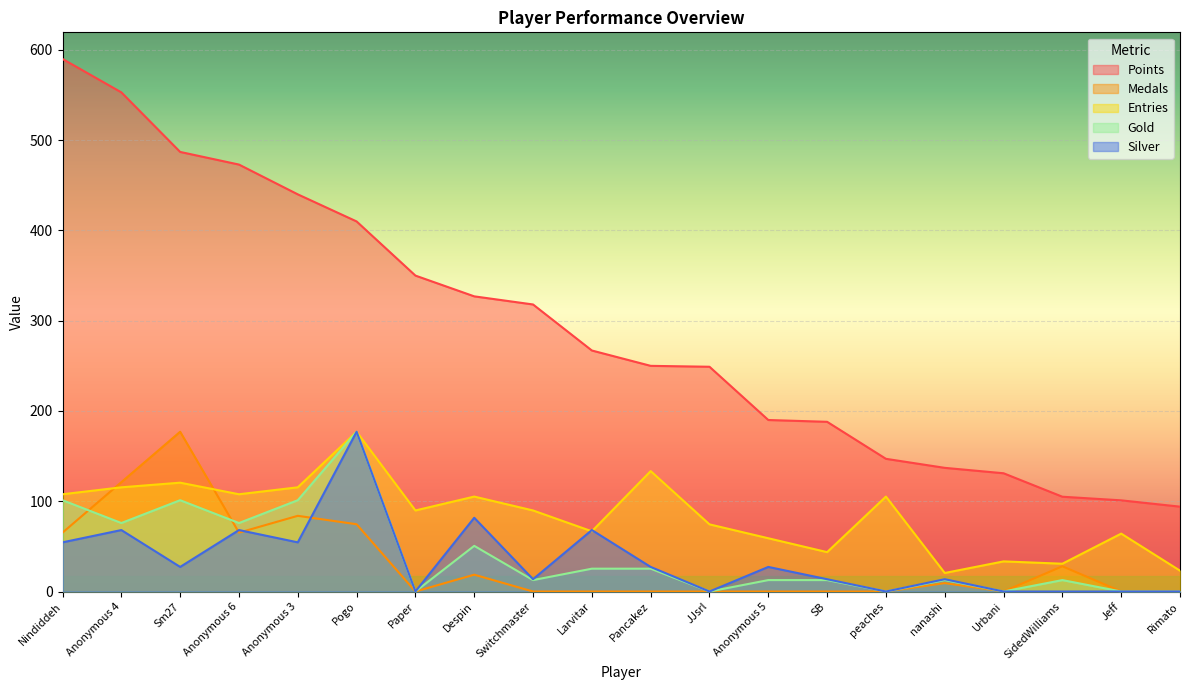

Between JJsrl and Anonymous 5, which is larger?

JJsrl